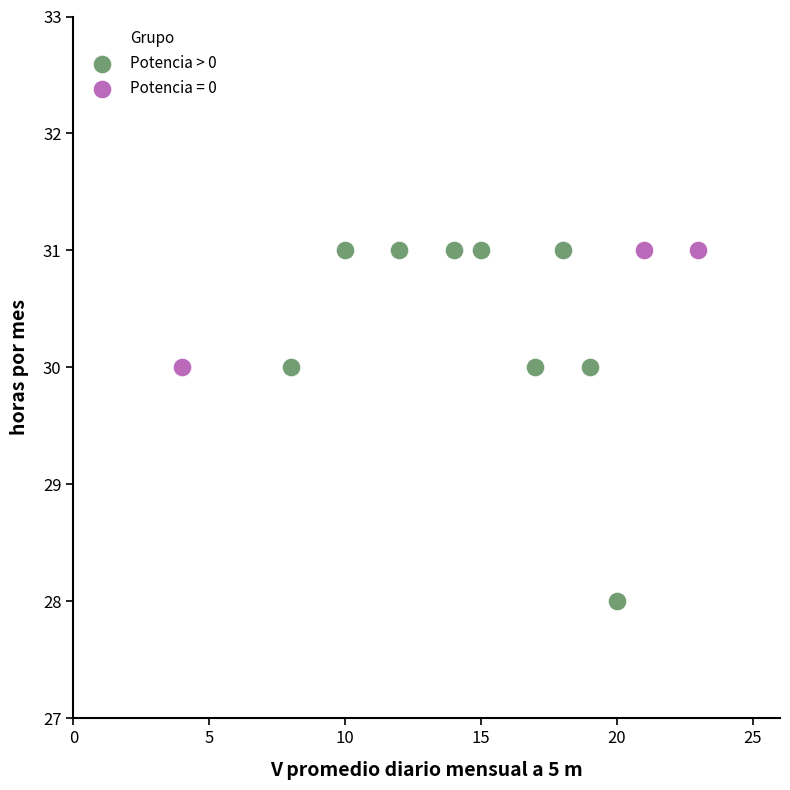

Which series has the largest Y range (max minus min)?

Potencia > 0